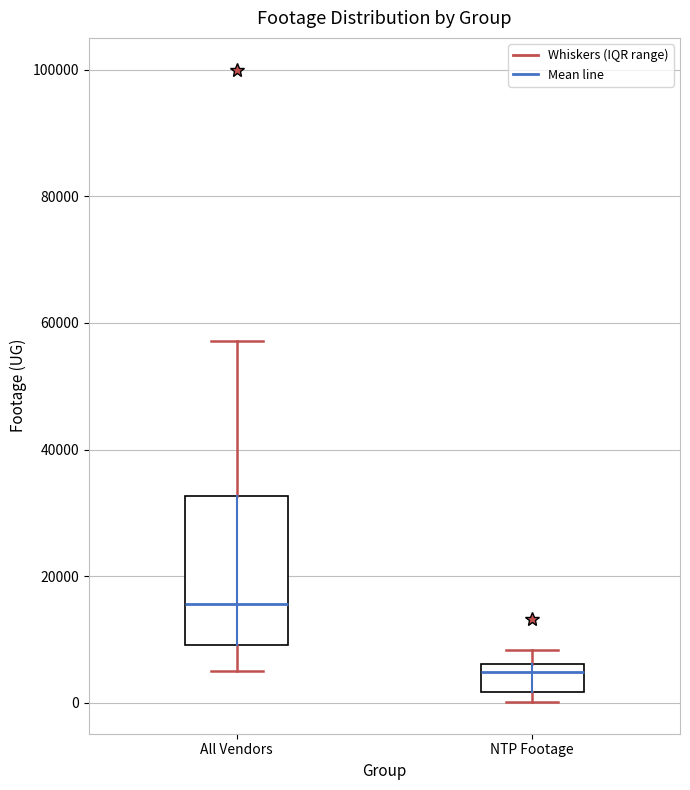

Reading left to right, read every box against the y-axis: the position of its median line, the range the box covers, and the ends of its whiskers. The values are not printed on the chart, so give them approximately, as read against the axis.

All Vendors: median 16000, box 10000 to 32000, whiskers 4000 to 58000
NTP Footage: median 4000, box 2000 to 6000, whiskers 0 to 8000